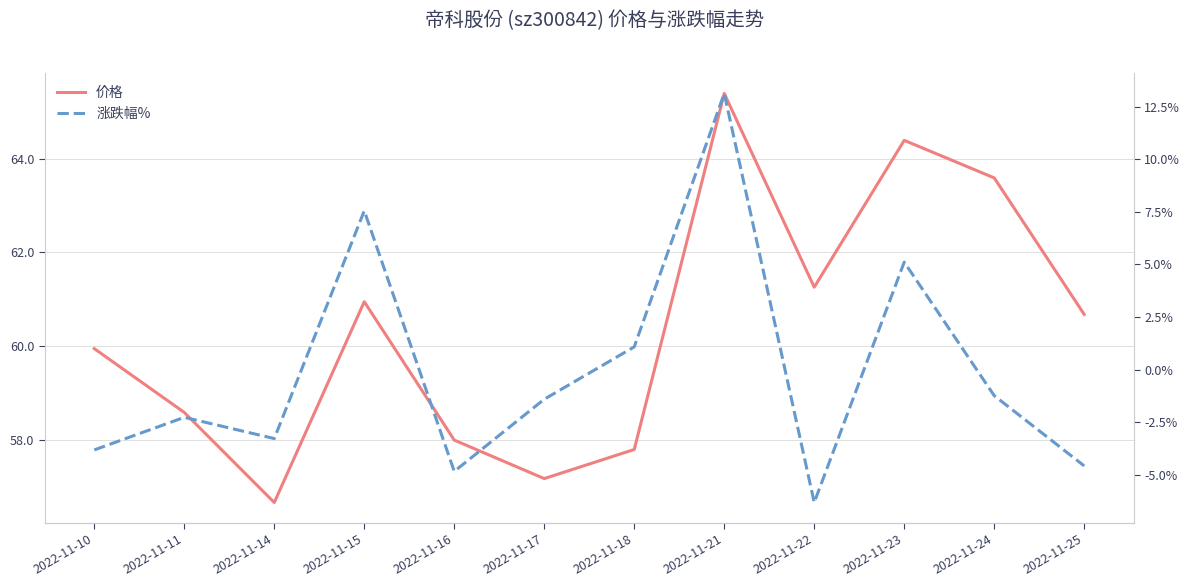

At which category does the chart reach its minimum across all series?

2022-11-22